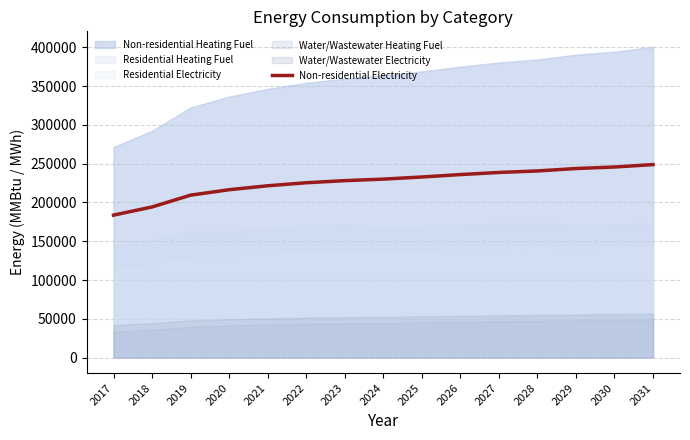

Reading left to right, what are all the values shown in this chart?

2017=183673.5	2018=194214.3	2019=209439.9	2020=216467.1	2021=221542.3	2022=225446.3	2023=228179.1	2024=230131.1	2025=232863.9	2026=235987.1	2027=238719.9	2028=240671.9	2029=243795.1	2030=245747.1	2031=248870.3